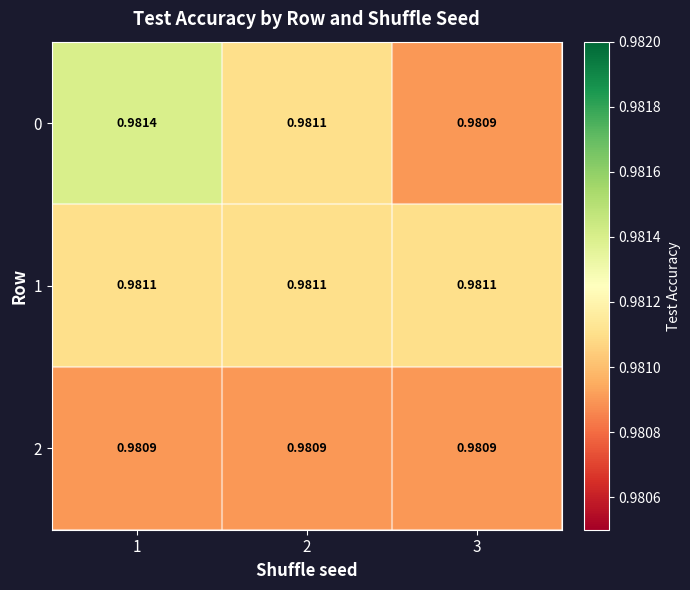

Is the value of 2 at 3 greater than the value of 0 at 2?

No